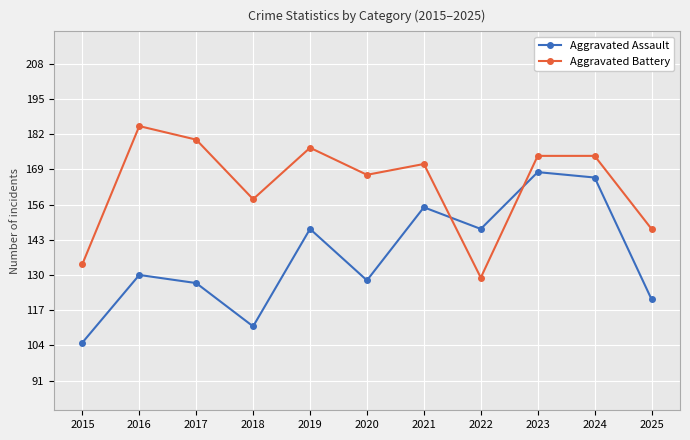

What is the difference between the maximum and minimum values in the Aggravated Battery series?

56